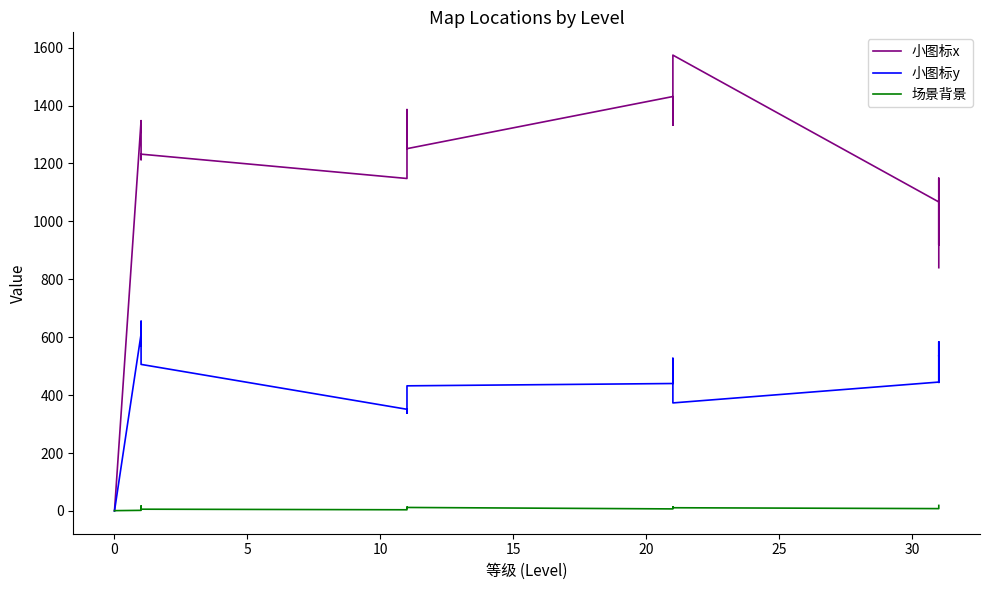

What is the label of the 14th point from the right?

20